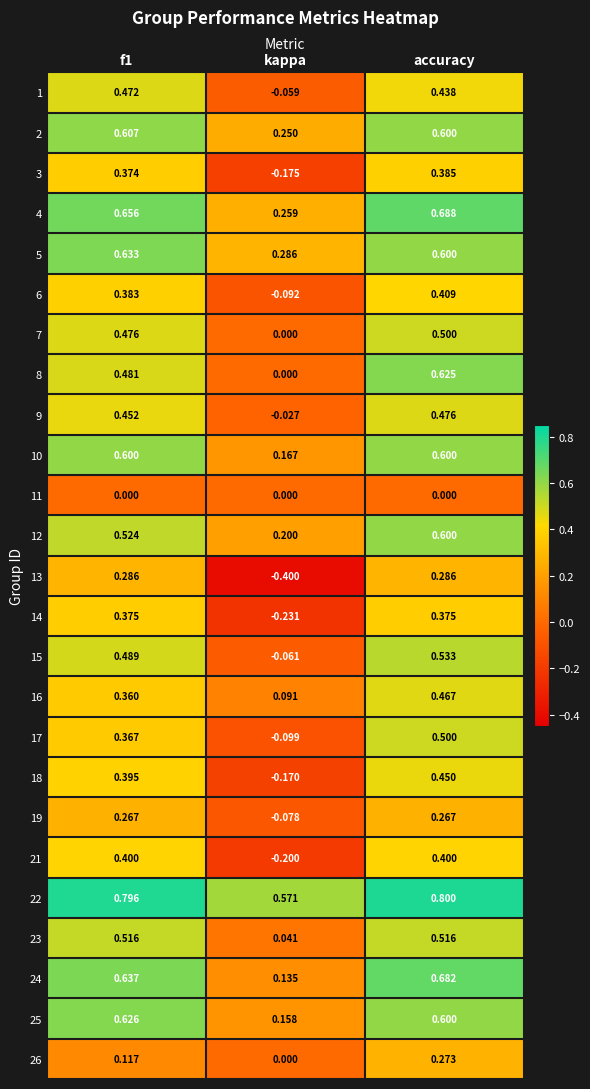

Which category has the highest value across all series?

accuracy